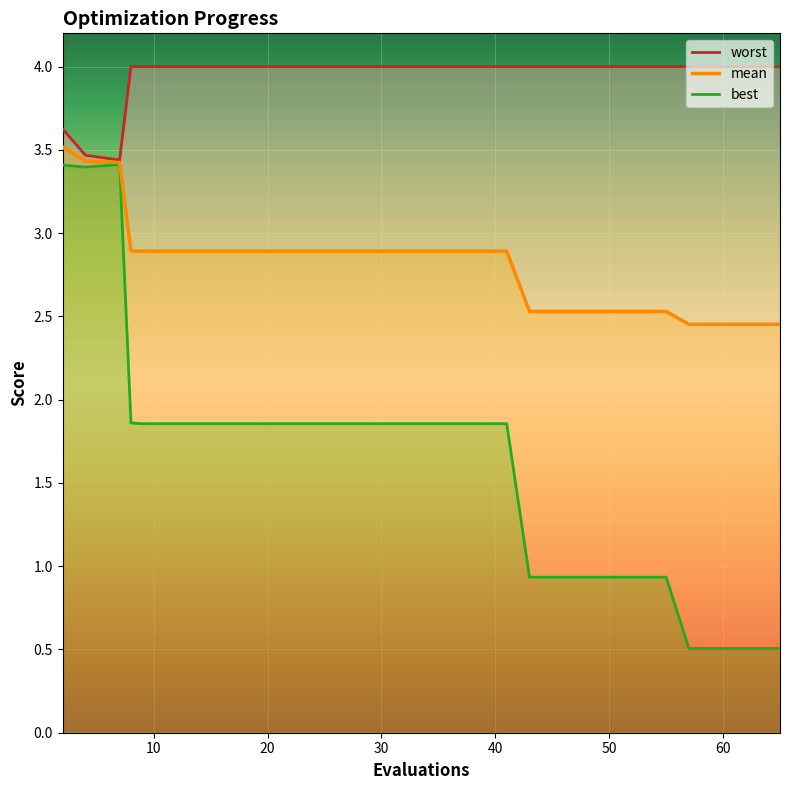

What is the difference between the second highest and minimum values in the mean series?

1.0